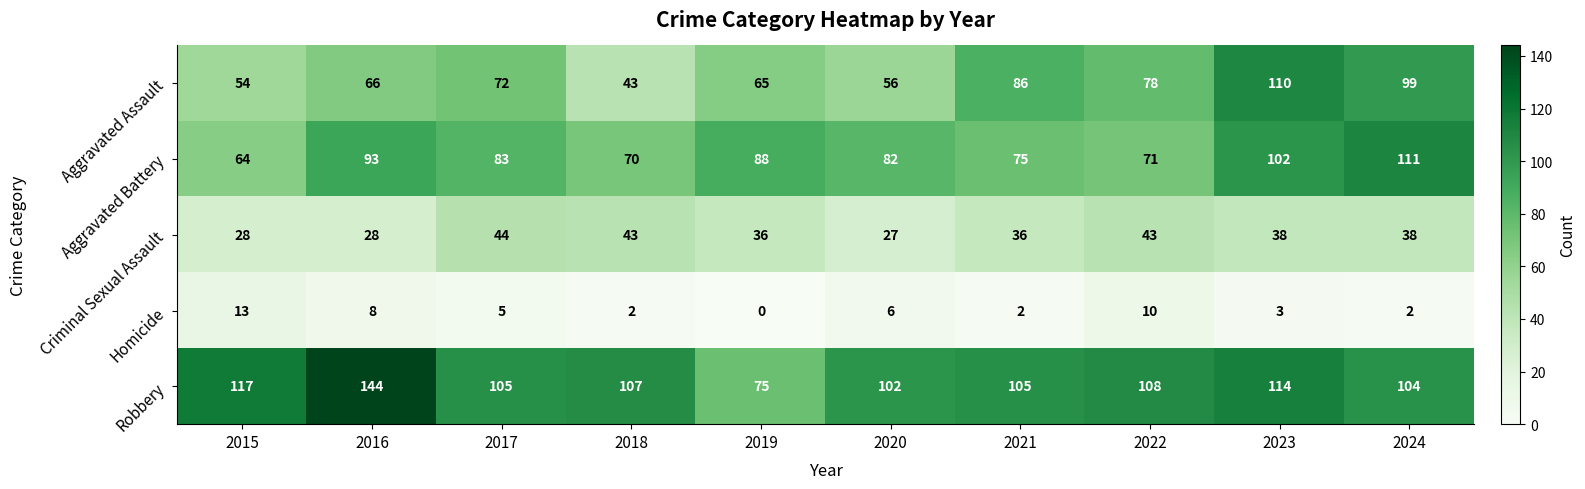

How many series are shown in this chart?

5